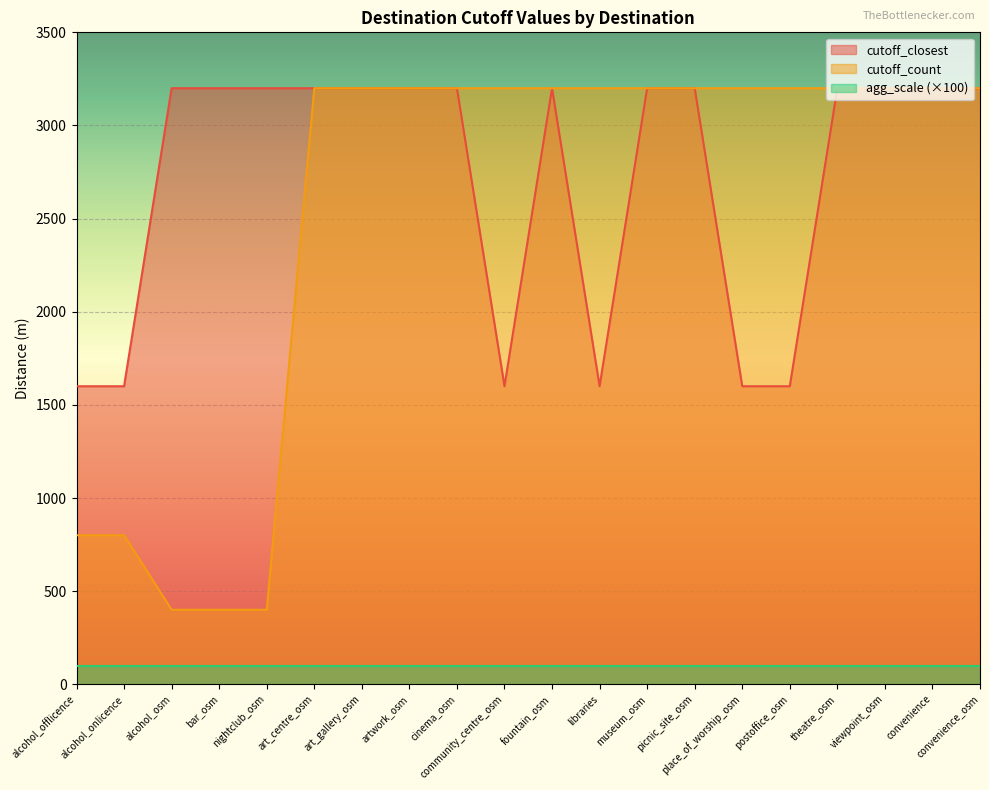

At which category does the chart reach its peak across all series?

alcohol_osm